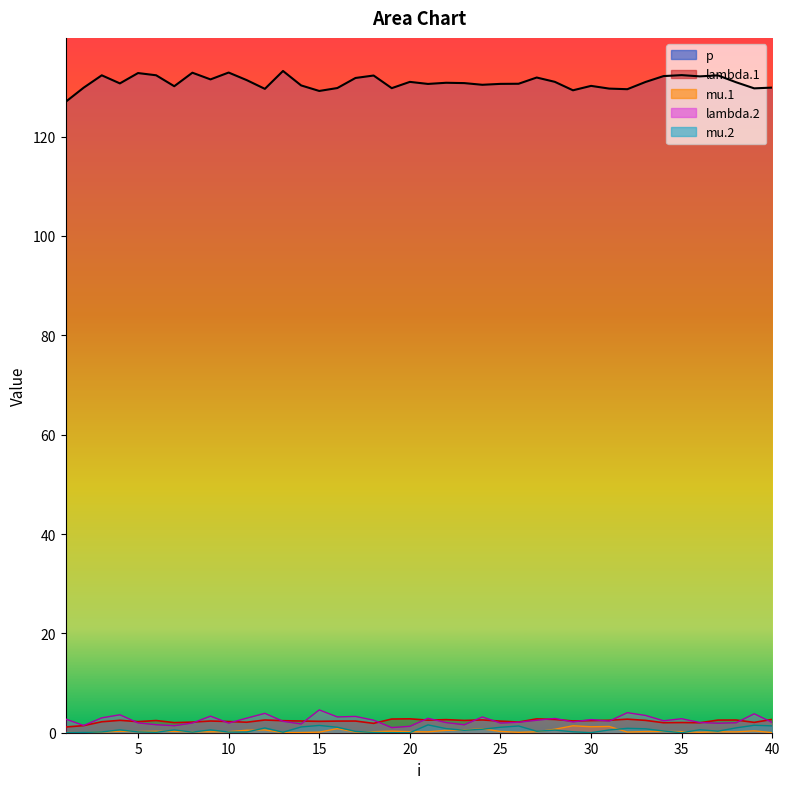

Rank the categories by mu.2 value from lowest to highest.

19, 35, 1, 20, 30, 2, 18, 6, 13, 8, 10, 11, 3, 5, 29, 17, 27, 37, 34, 23, 28, 31, 7, 9, 4, 36, 24, 33, 22, 32, 12, 38, 25, 16, 14, 26, 40, 15, 39, 21